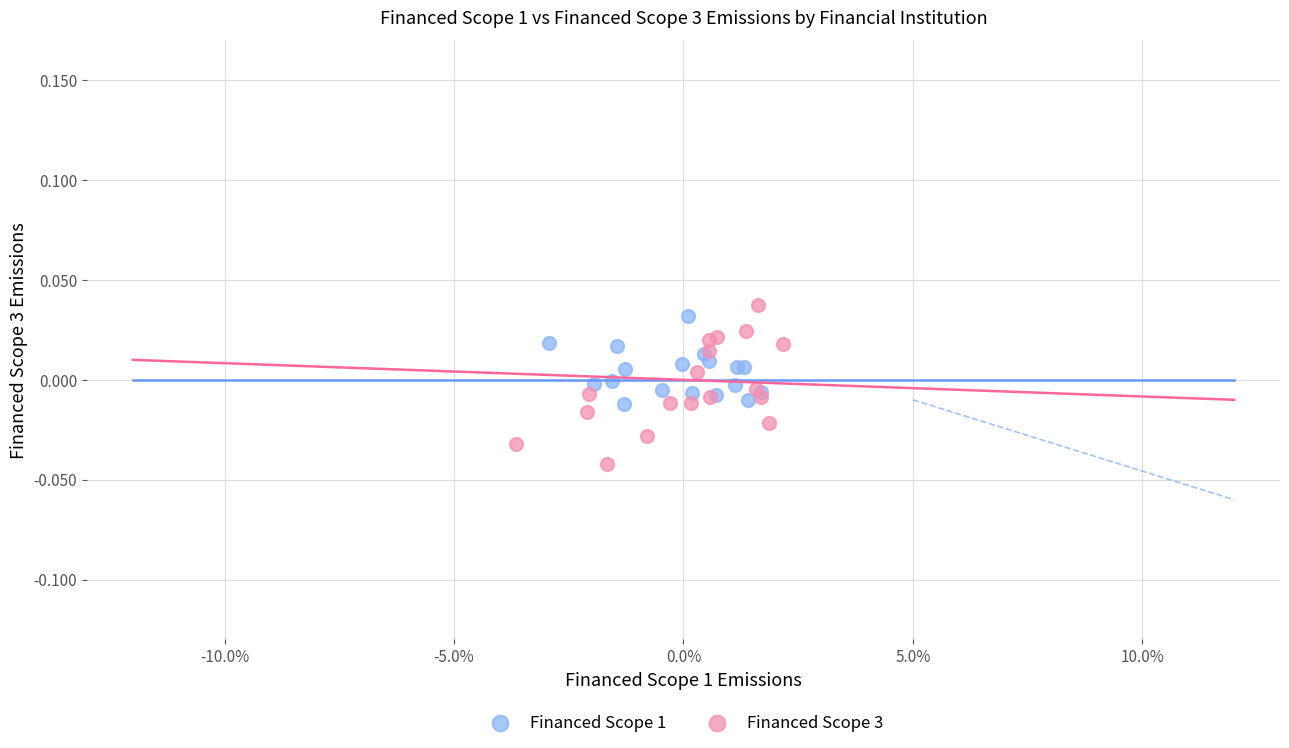

Which series contains the lowest Y value?

Financed Scope 3